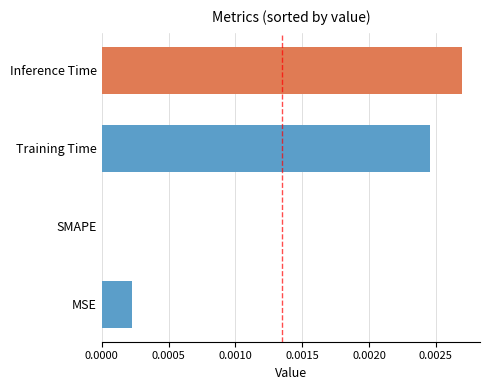

Between Inference Time and SMAPE, which is larger?

Inference Time